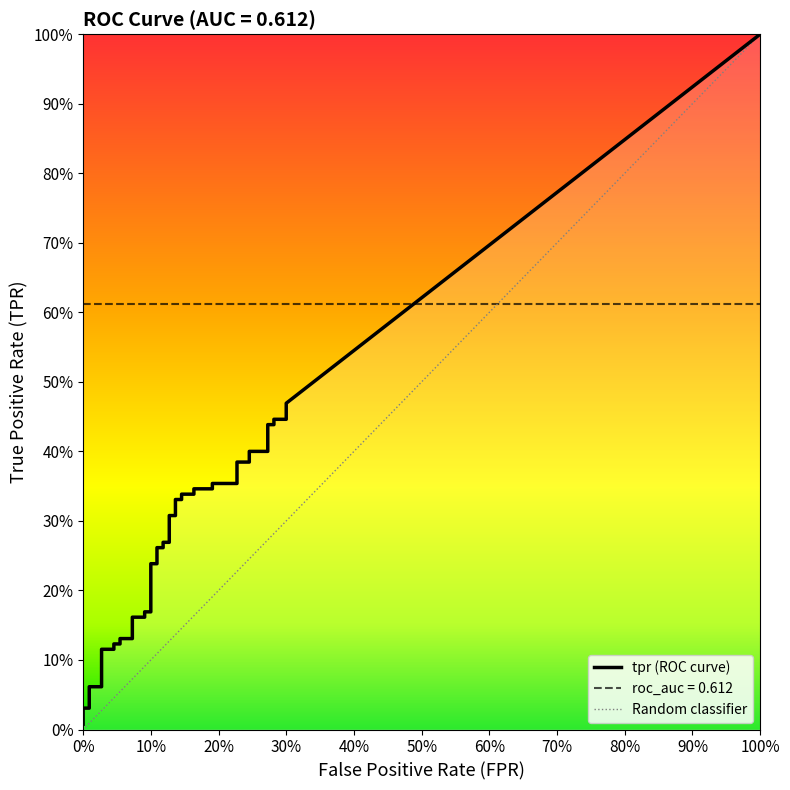

The roc_auc series shows 0.6 at 11. True or false?

True